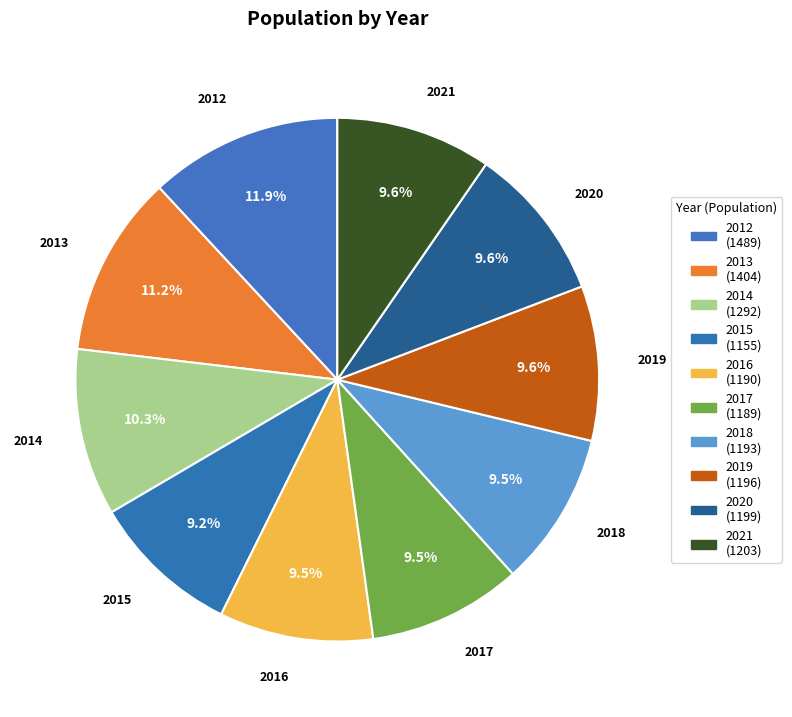

How many segments does this pie chart have?

10